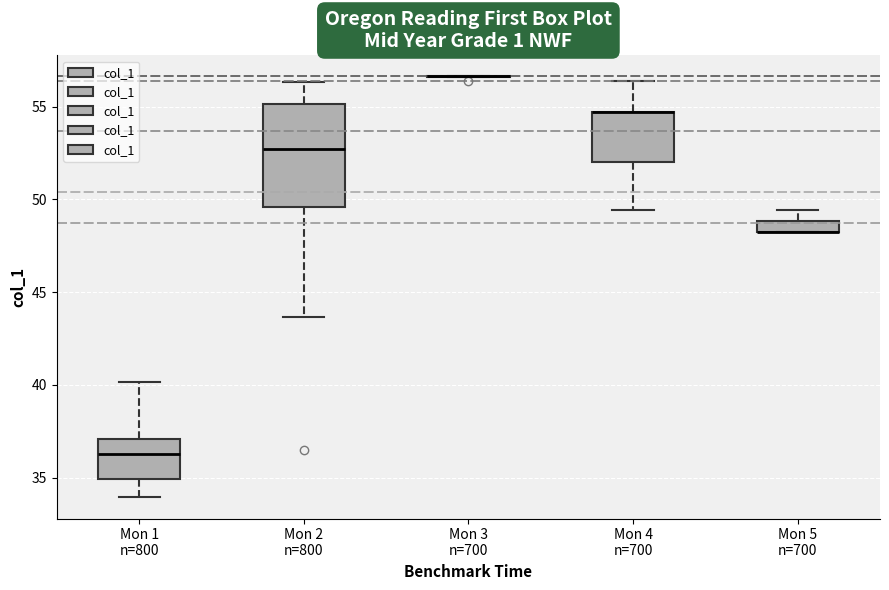

Comparing the boxes themselves (not the whiskers), which one is the tallest?

Mon 2 n=800